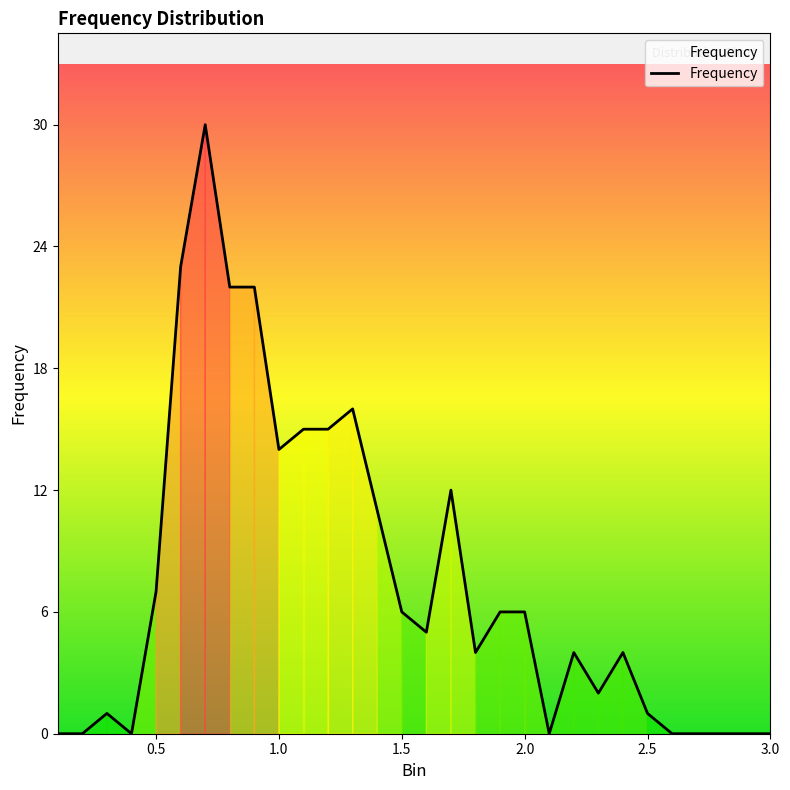

What is the difference between the maximum and minimum values?

30